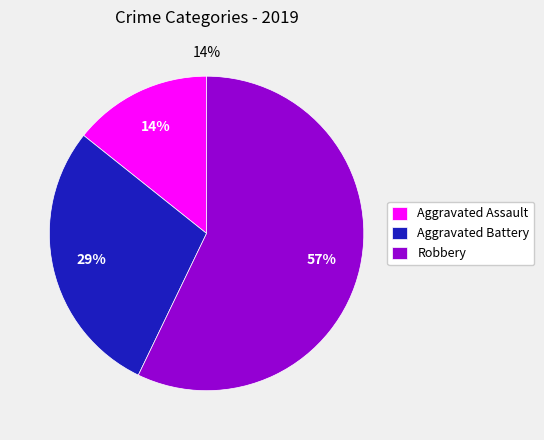

Is Robbery the majority of the pie?

Yes